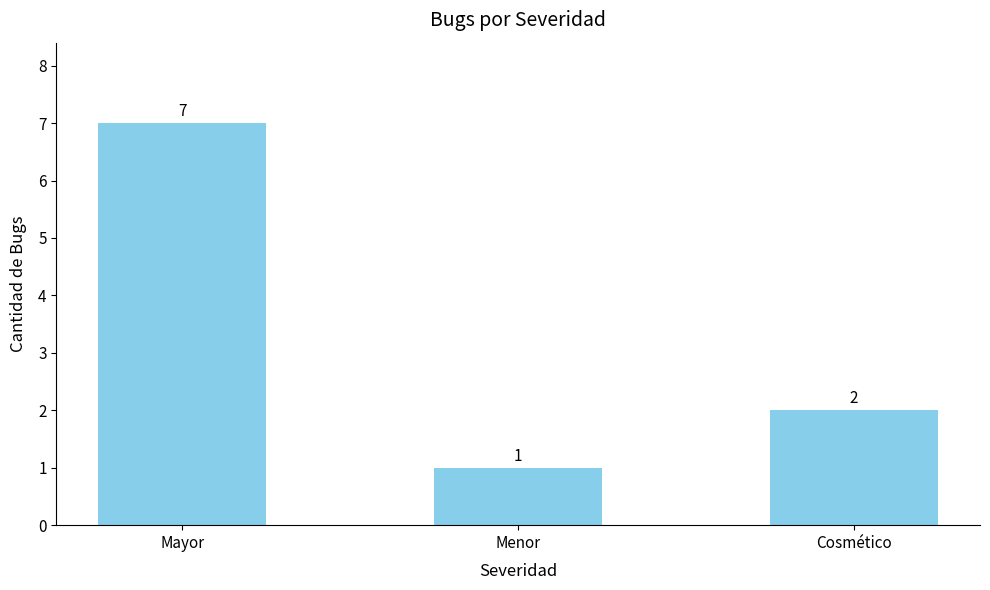

Rank the categories by value from highest to lowest.

Mayor, Cosmético, Menor